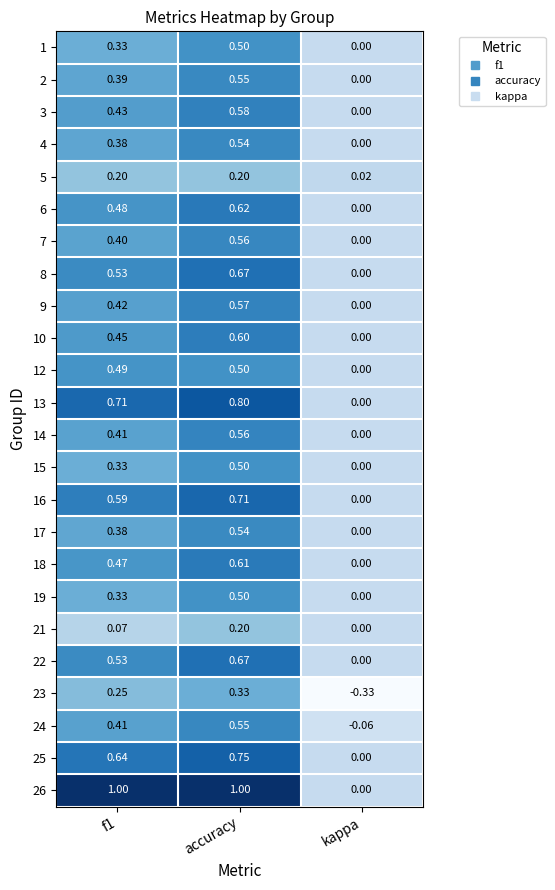

At which label does 12 reach its peak?

accuracy